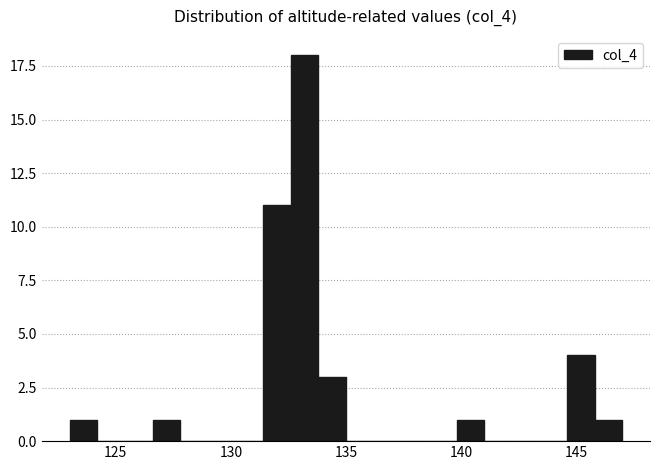

Read against the x-axis, roughly where is the centre of the tallest bar?

133.0